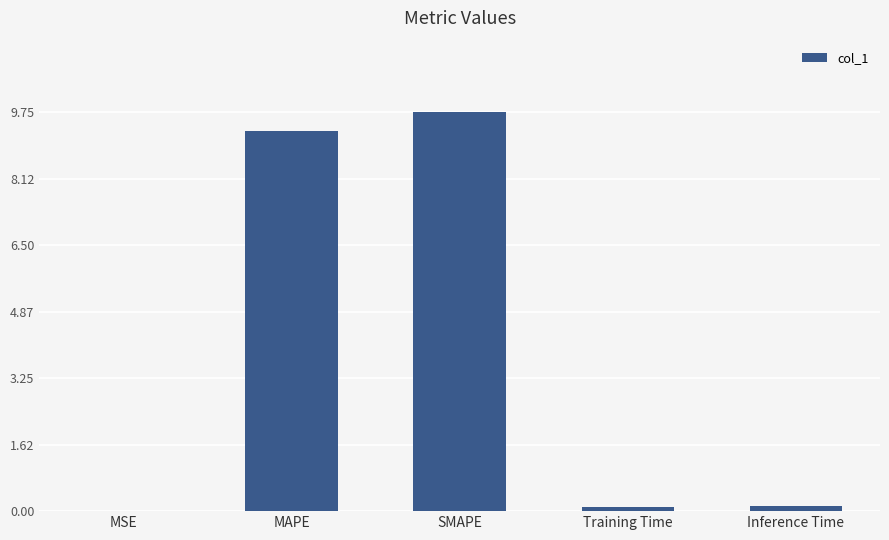

What value does the data have at SMAPE?

9.7